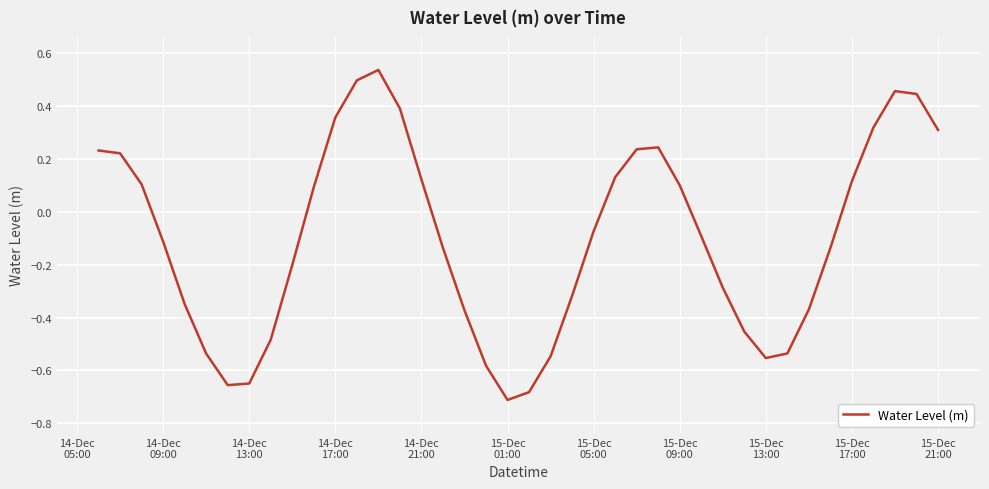

How many values are below 0?

22